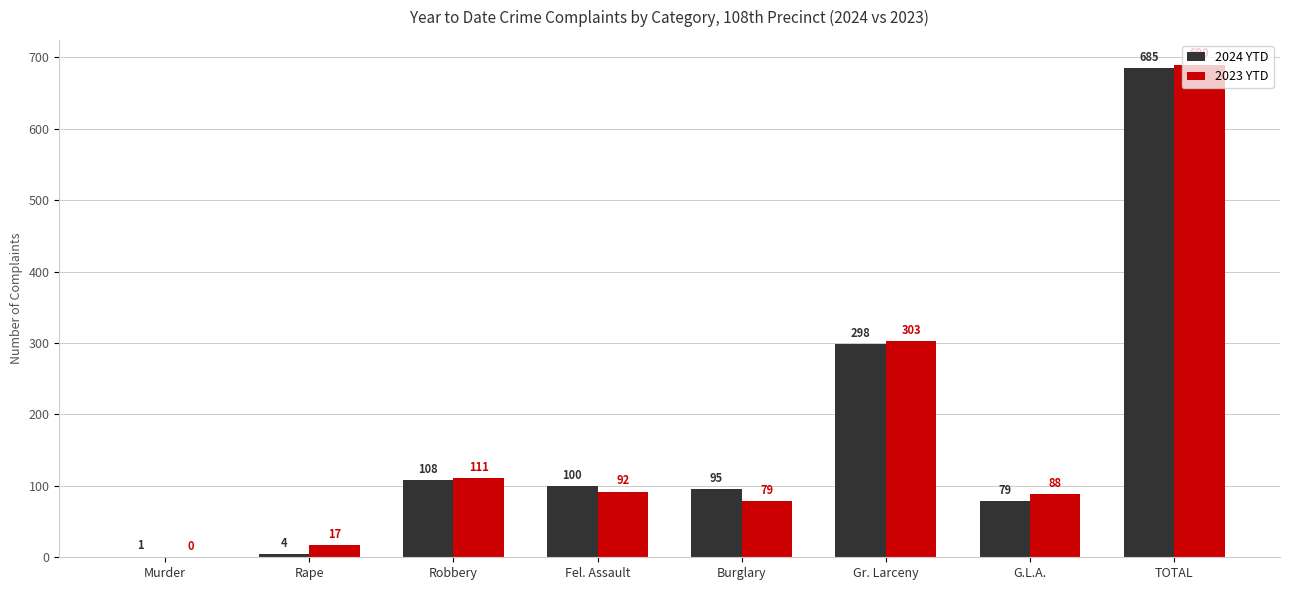

What is the maximum value for 2024 YTD?

685